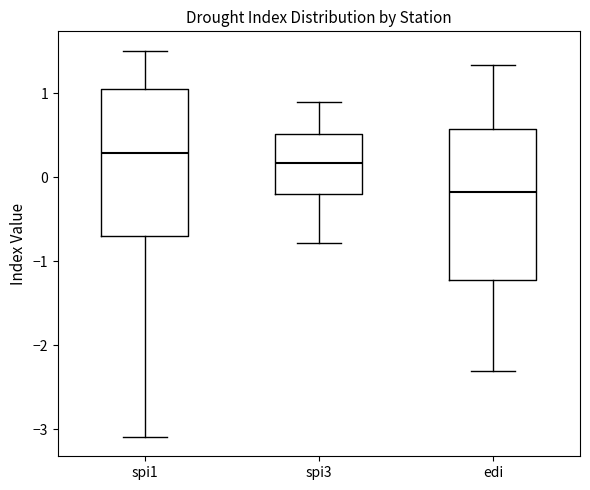

Where does the upper whisker of the box for spi3 end on the y-axis? The values are not printed on the chart, so give them approximately, as read against the axis.

0.9